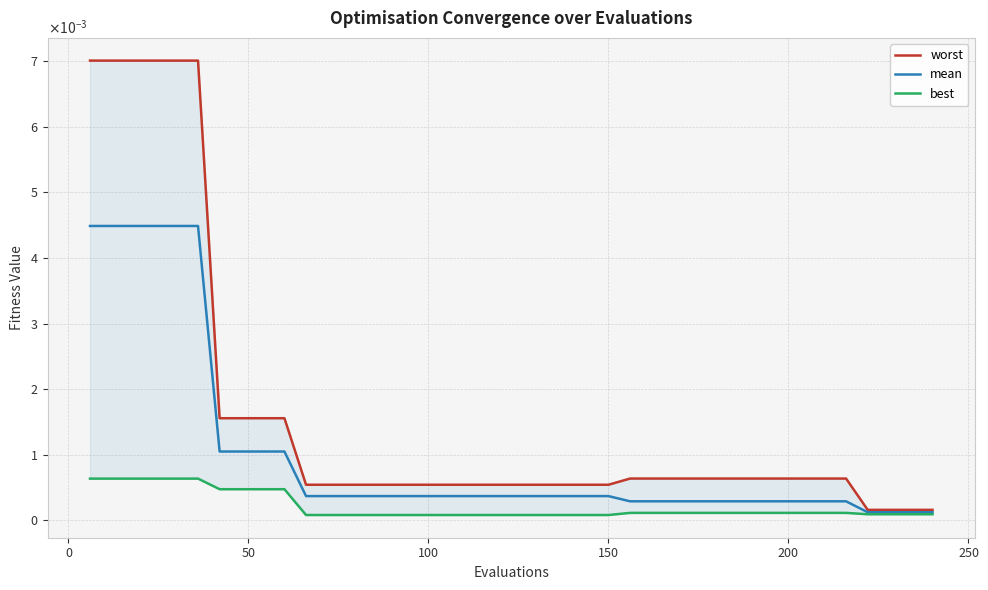

How many lines are shown in the chart?

3